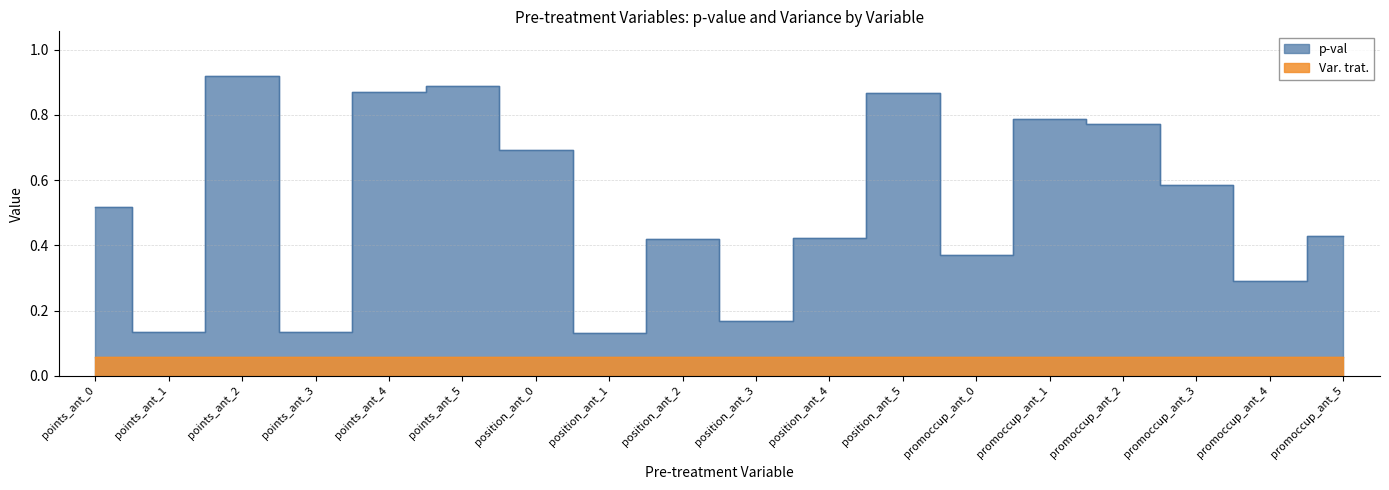

True or false: there are more than 1 points higher than both neighbors.

True